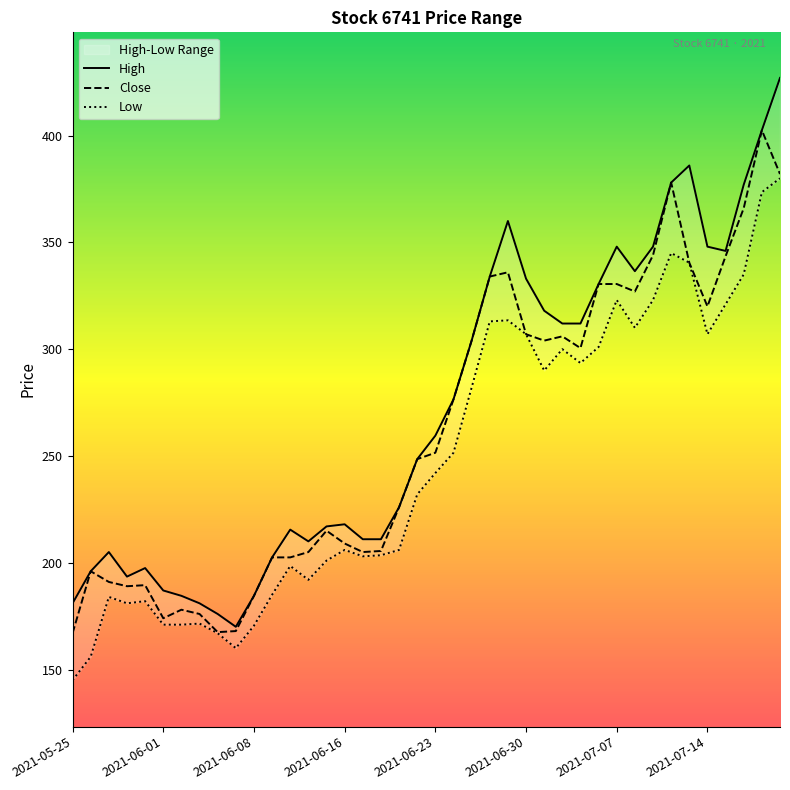

Does the chart have visible grid lines?

No